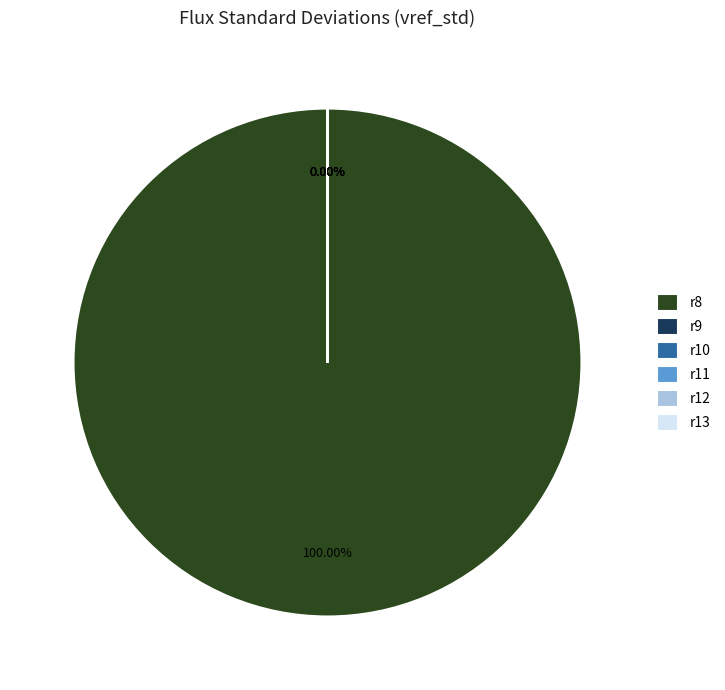

How many segments does this pie chart have?

6